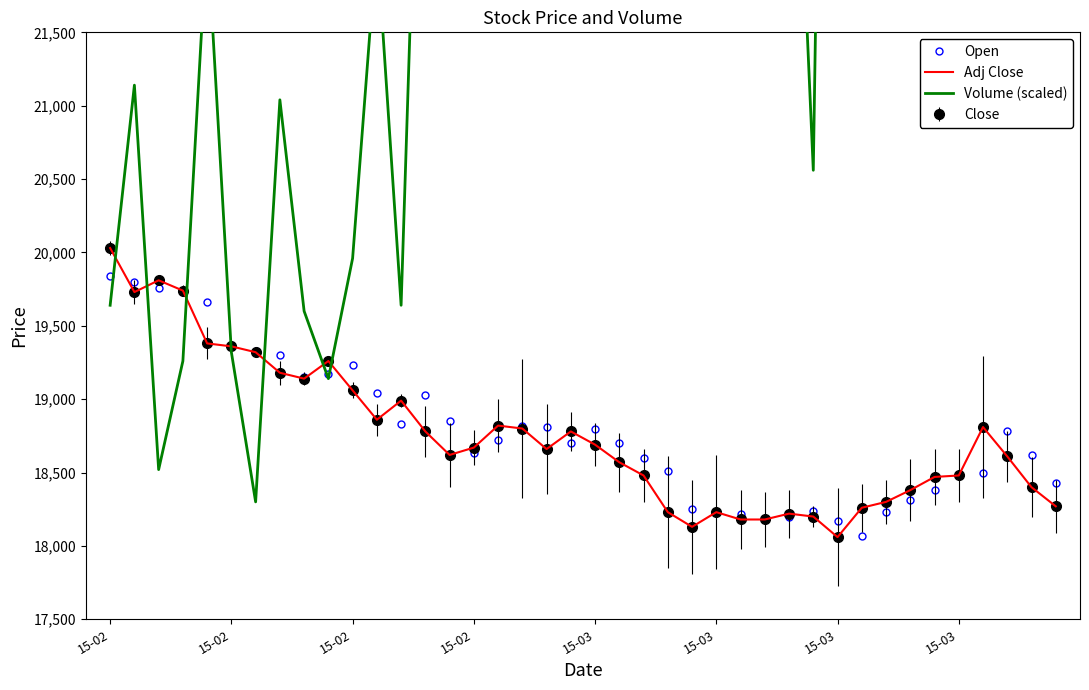

What is the label of the 29th point from the left?

28